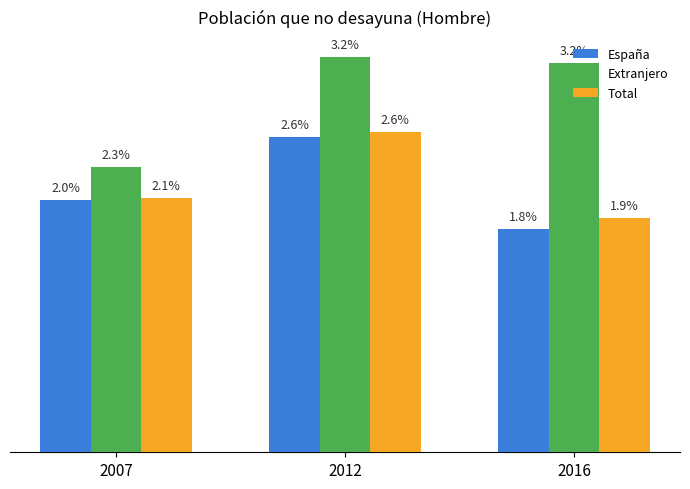

At which label is Total closest to 0?

2016